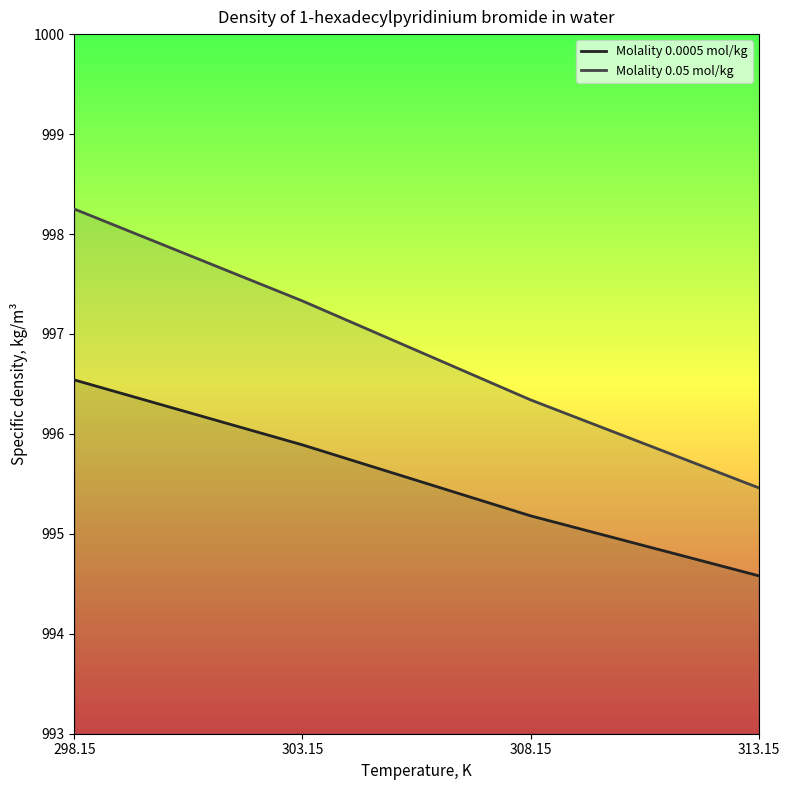

True or false: Molality 0.0005 mol/kg and Molality 0.05 mol/kg cross at least once.

False